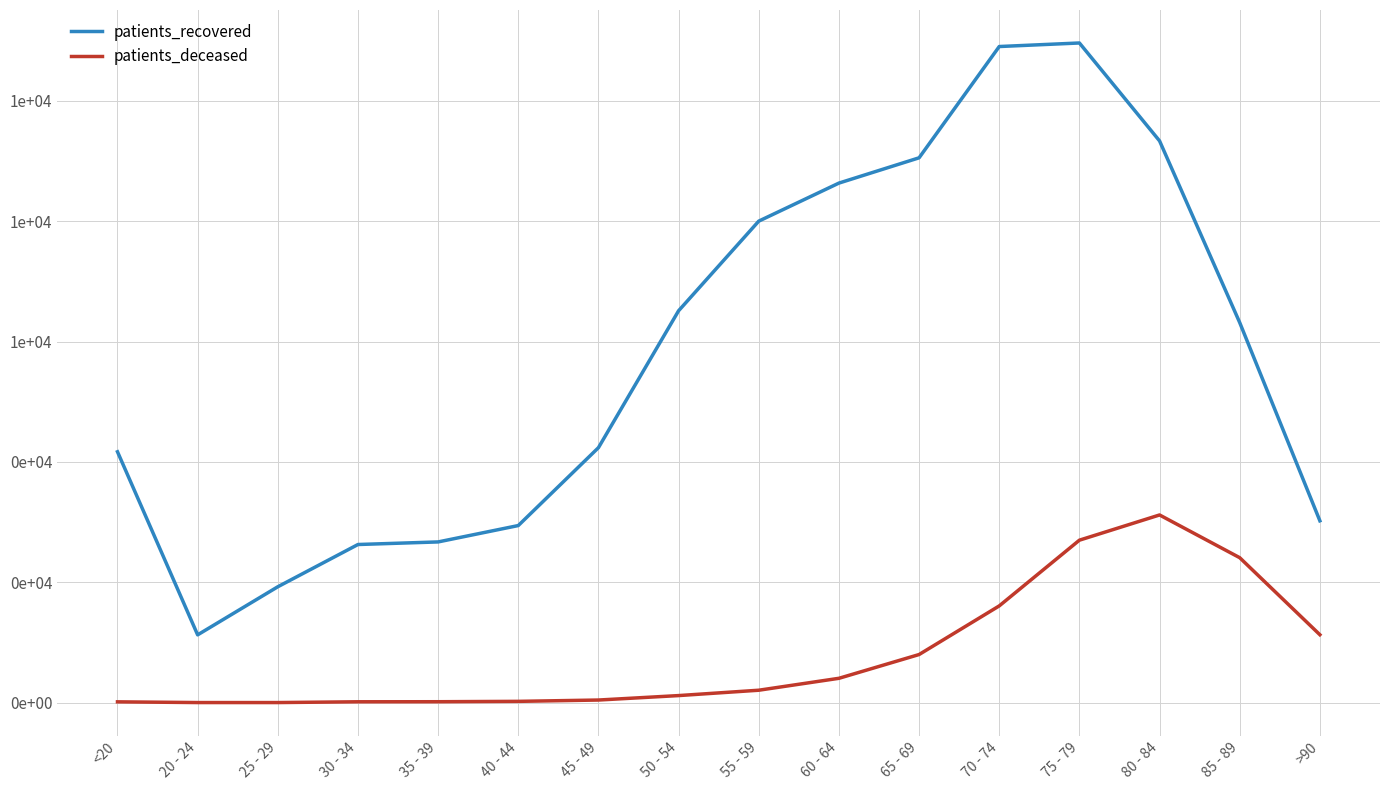

Which series has the largest range (max minus min)?

patients_recovered